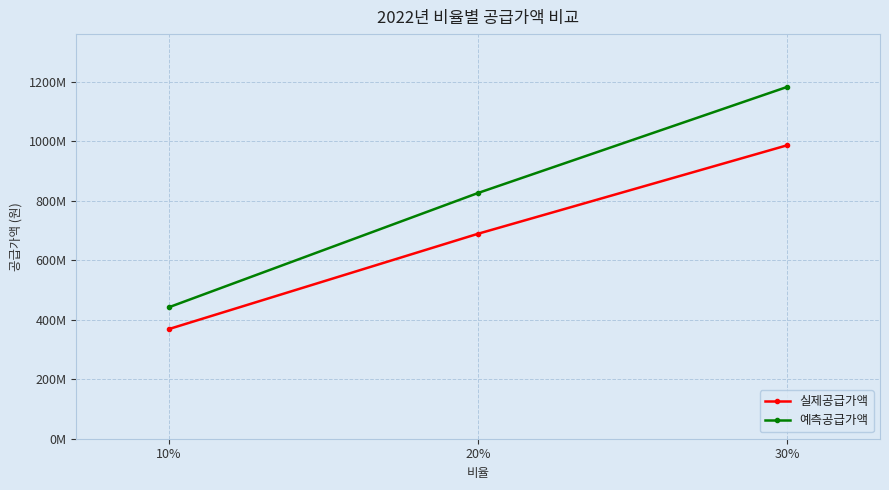

The value of 실제공급가액 at 30% is 987155100.0. True or false?

True